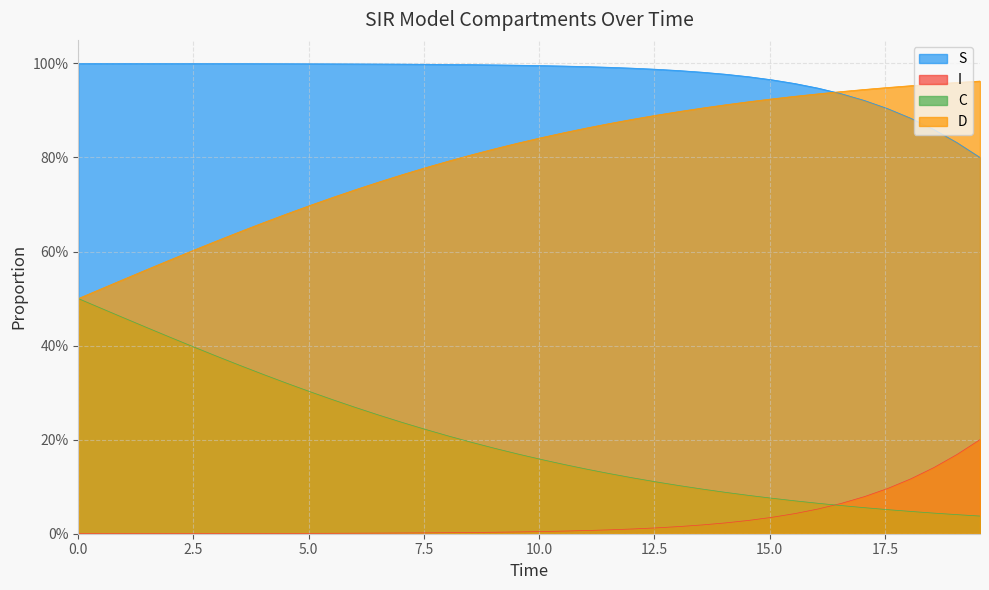

Is the value of D at 35 greater than the value of C at 28?

Yes